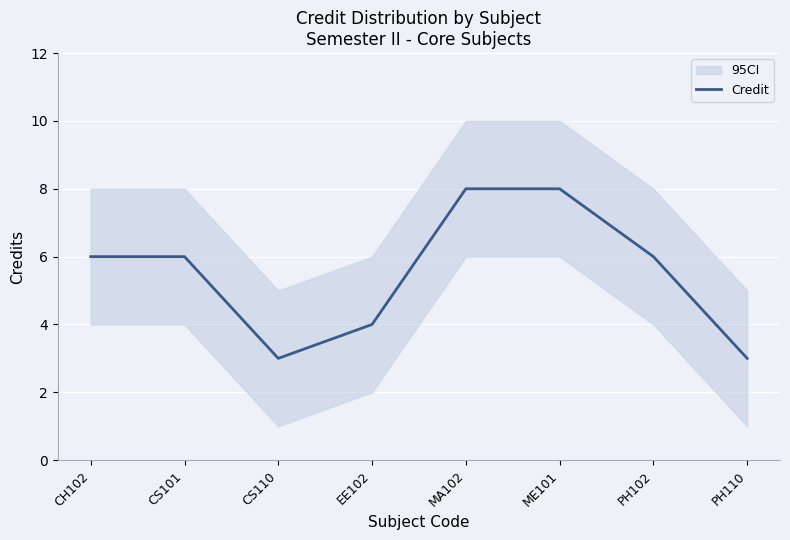

True or false: the data shows 4 at PH110.

False